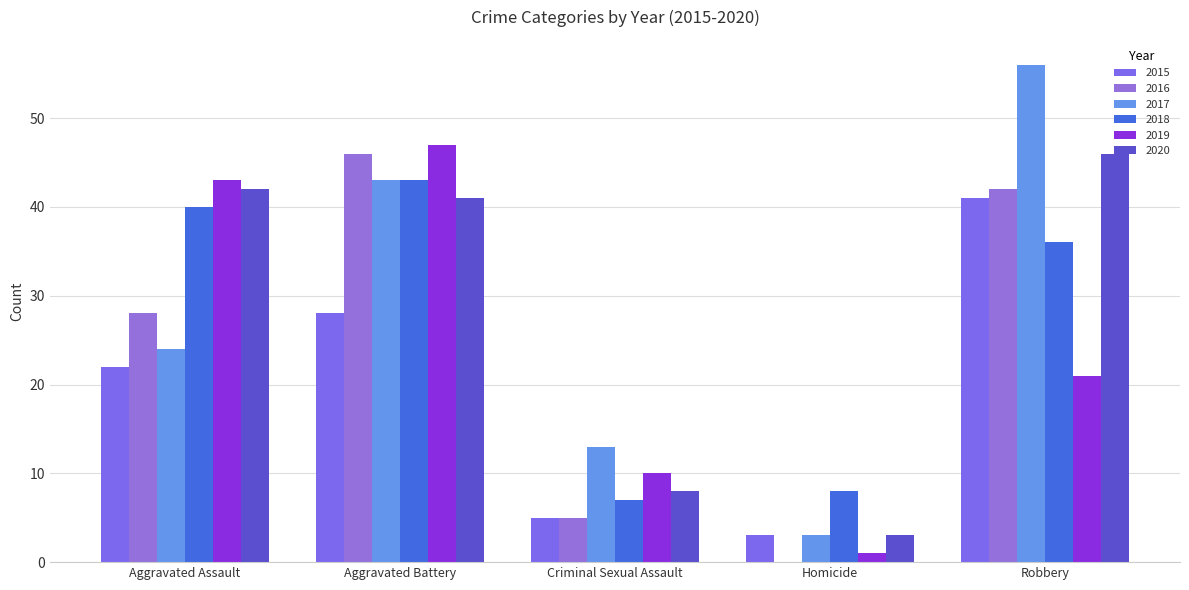

How many groups of bars are there?

5